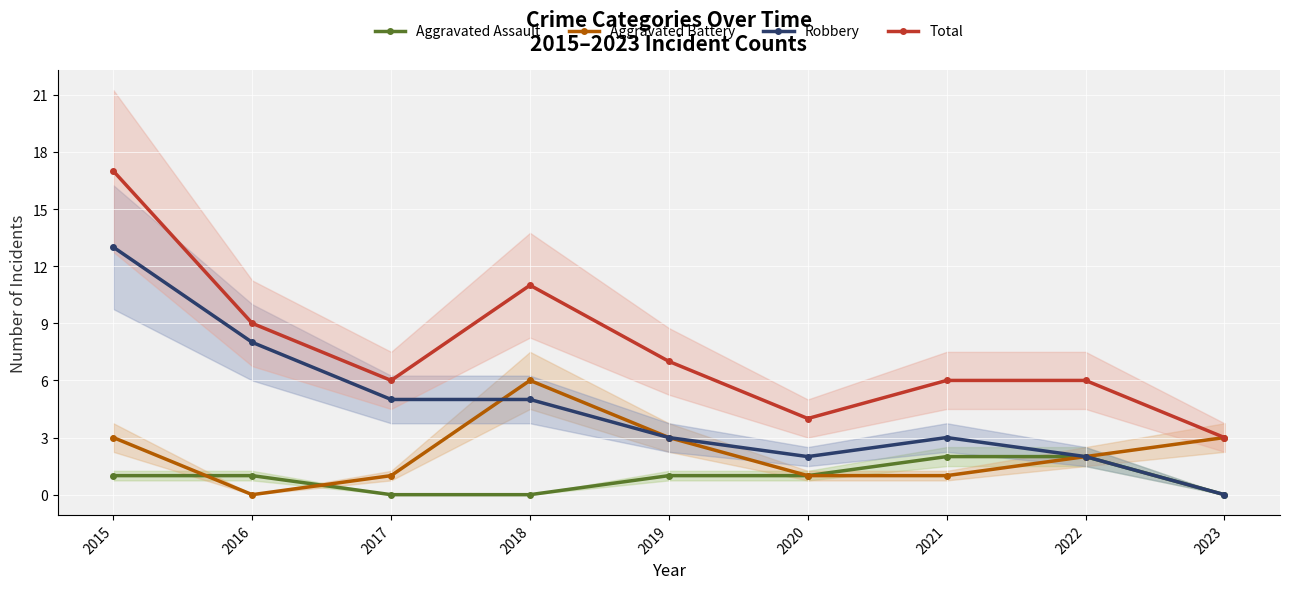

Rank the categories by Robbery value from lowest to highest.

2023, 2020, 2022, 2019, 2021, 2017, 2018, 2016, 2015